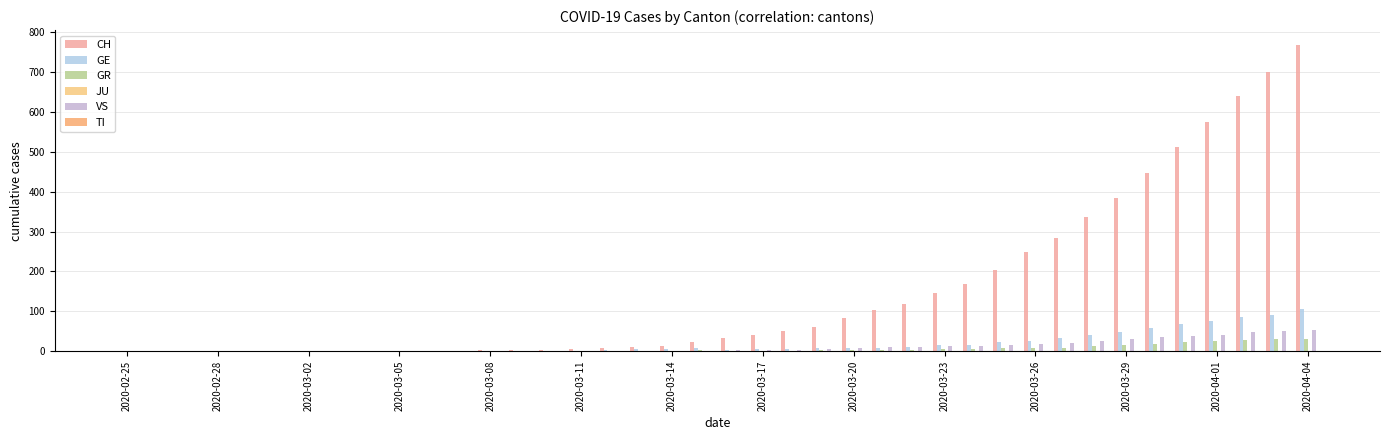

Are the bars horizontal?

No